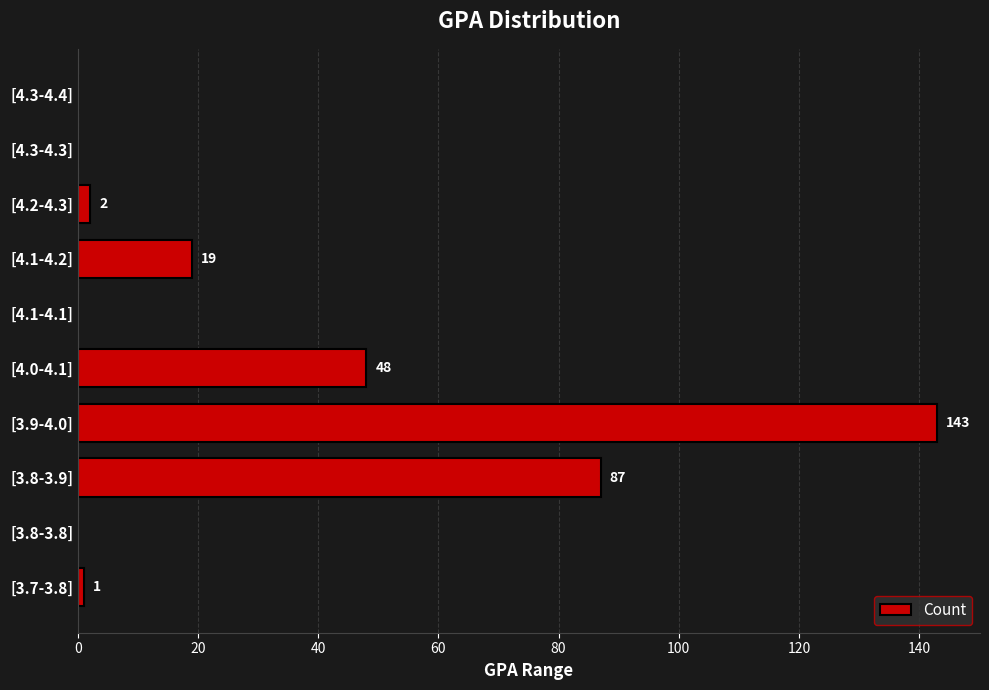

True or false: the data shows 125 at [3.8-3.9].

False